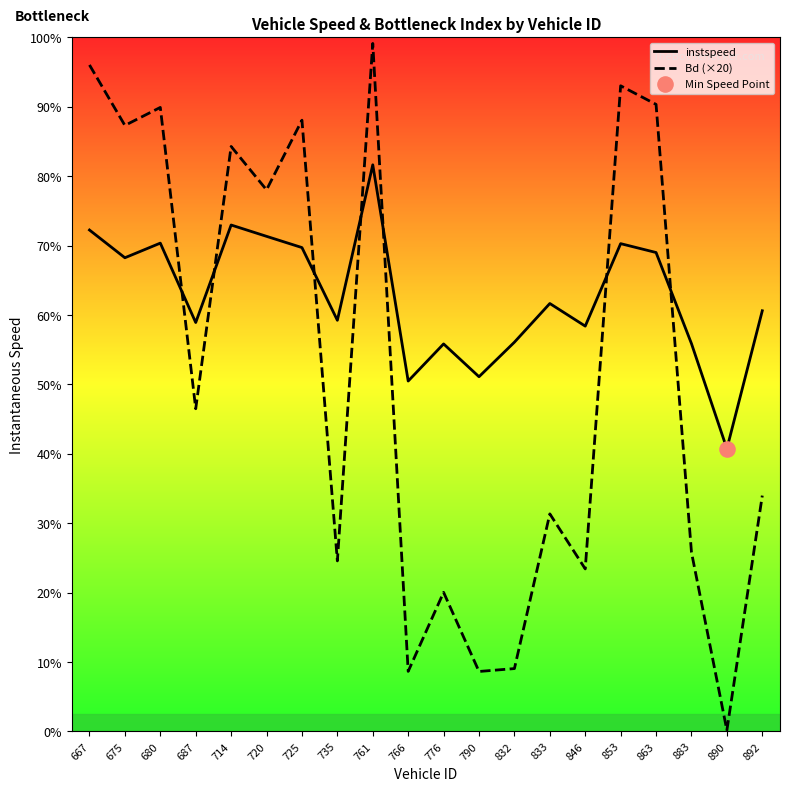

Which series has the largest Y range (max minus min)?

Bd (×20)